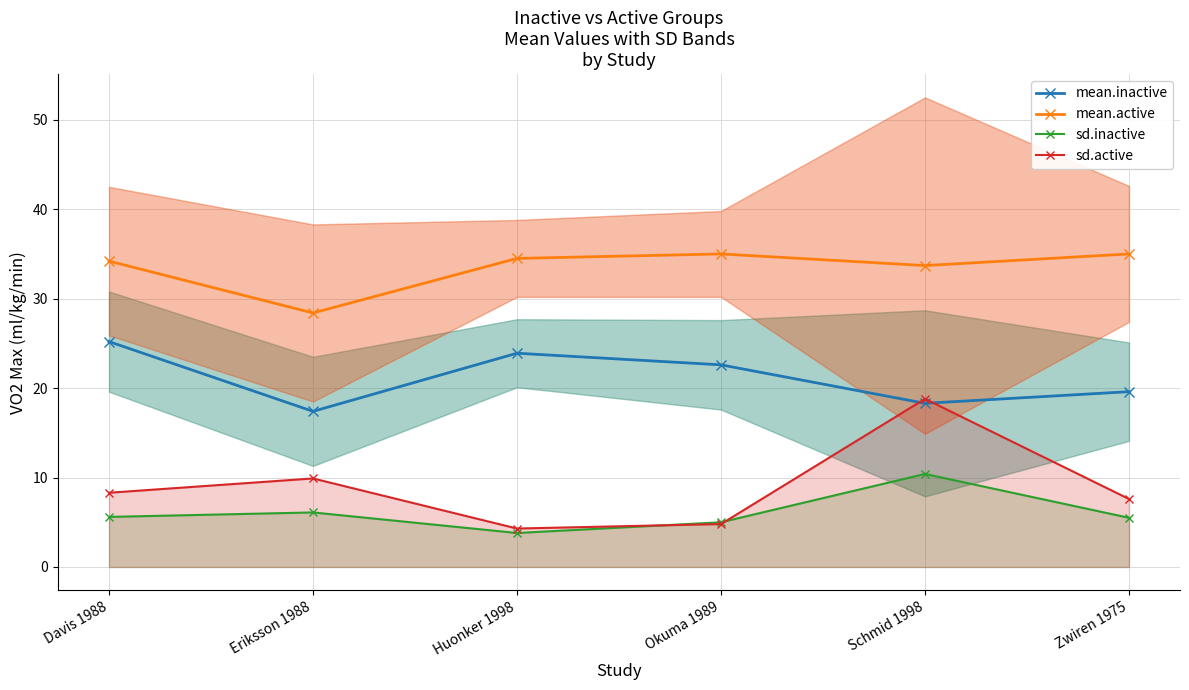

List the labels in order of mean.active value, largest first.

Okuma 1989, Zwiren 1975, Huonker 1998, Davis 1988, Schmid 1998, Eriksson 1988